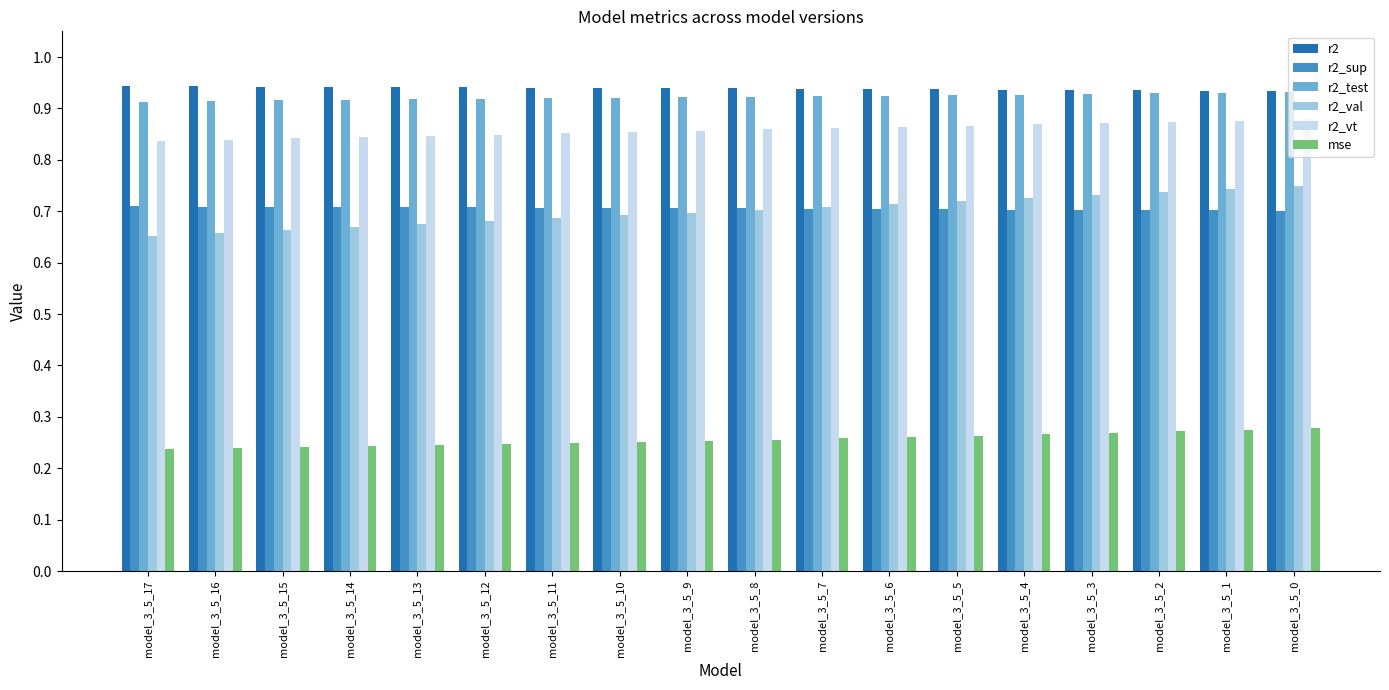

What are all the series names shown in the legend?

r2, r2_sup, r2_test, r2_val, r2_vt, mse